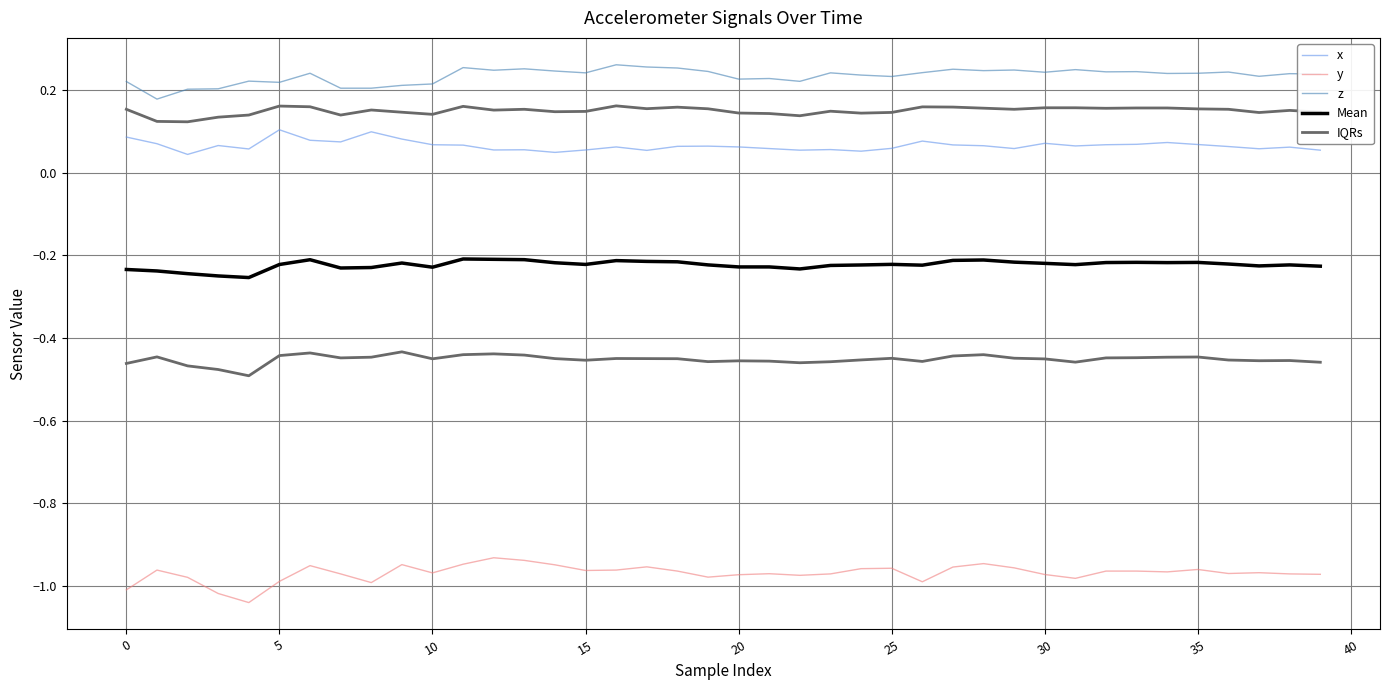

What is the spread (max minus min) of values at 29?

1.2